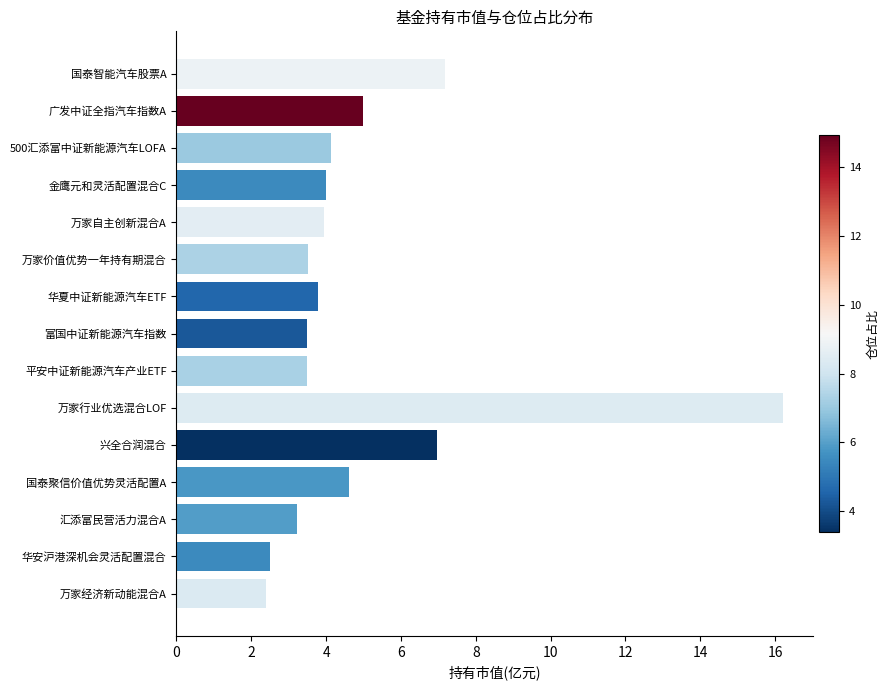

What is the ratio of the value at 华夏中证新能源汽车ETF to the value at 500汇添富中证新能源汽车LOFA?

0.9